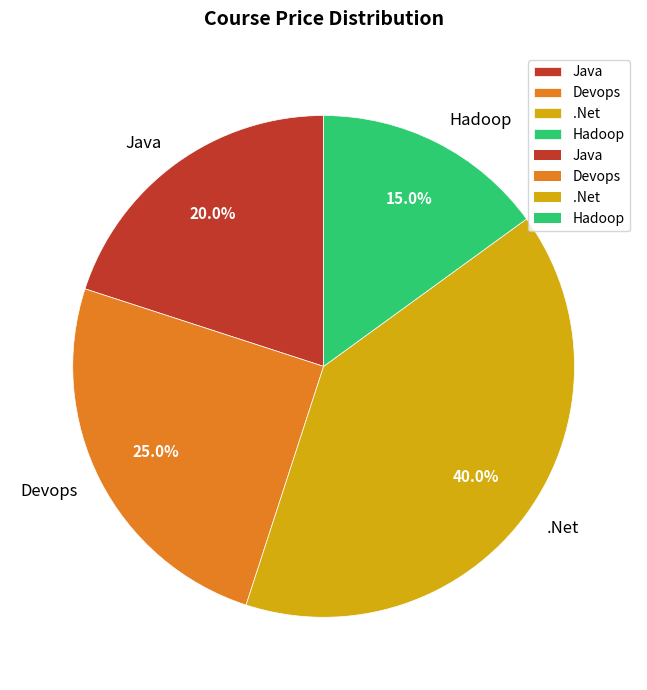

Is .Net the majority of the pie?

No